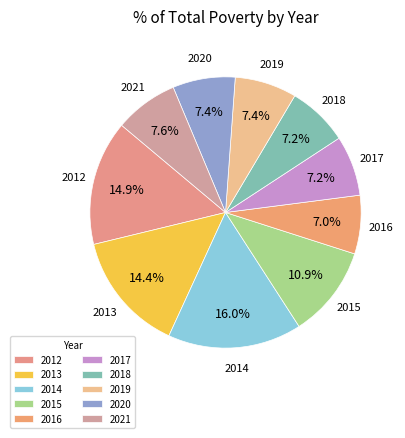

Is there a majority slice in this chart?

No